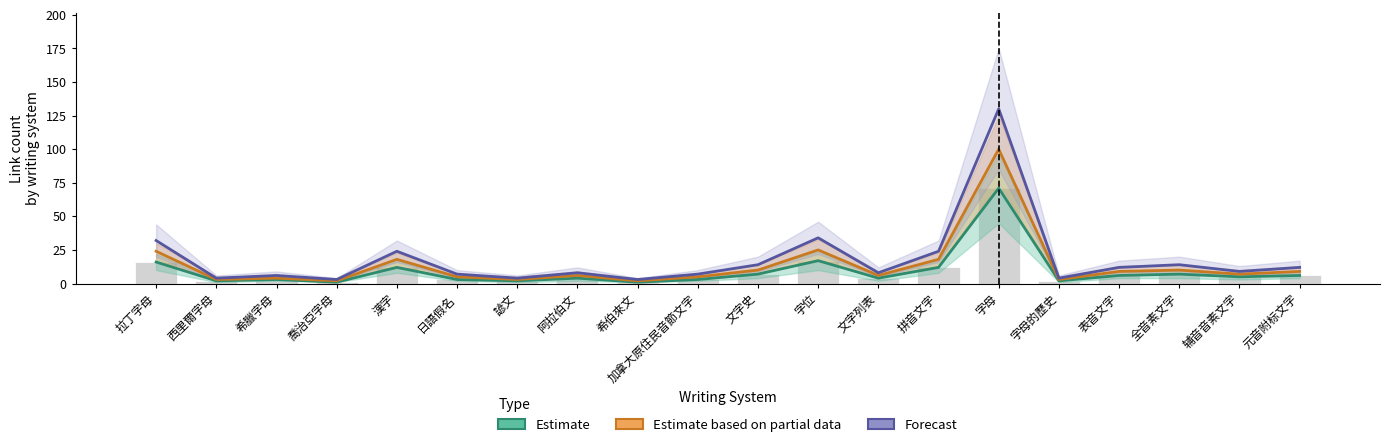

What is the highest value of the Forecast series?

130